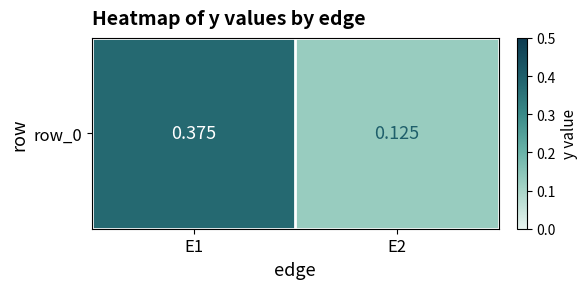

Between E2 and E1, which is larger?

E1